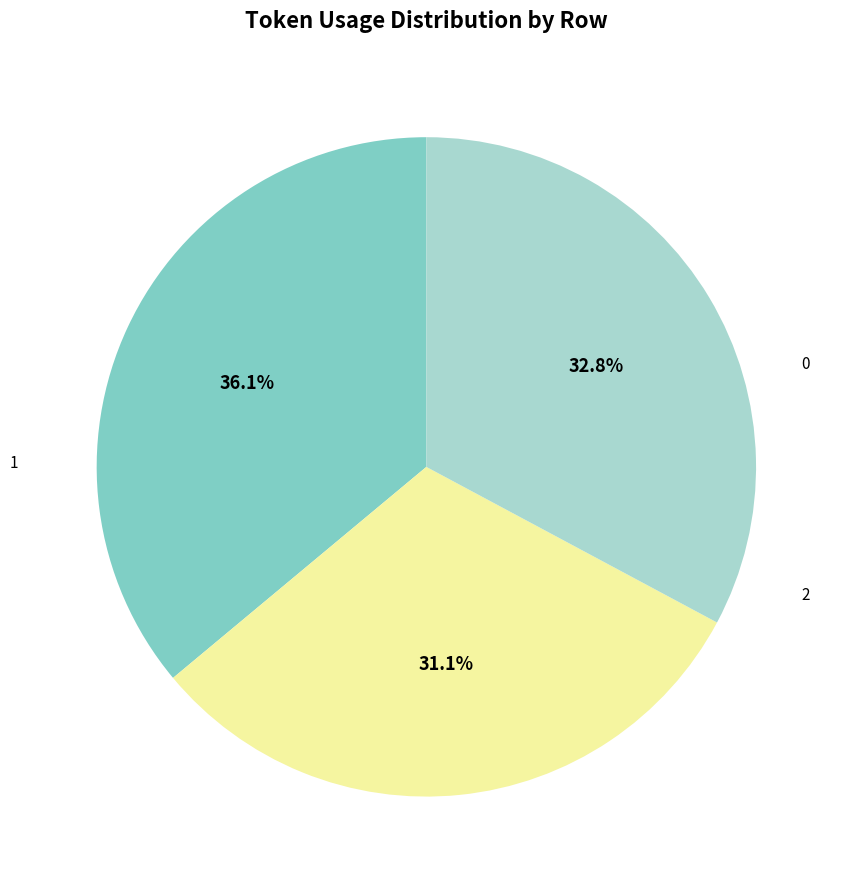

Do 0 and 1 together represent more than half of the pie?

Yes